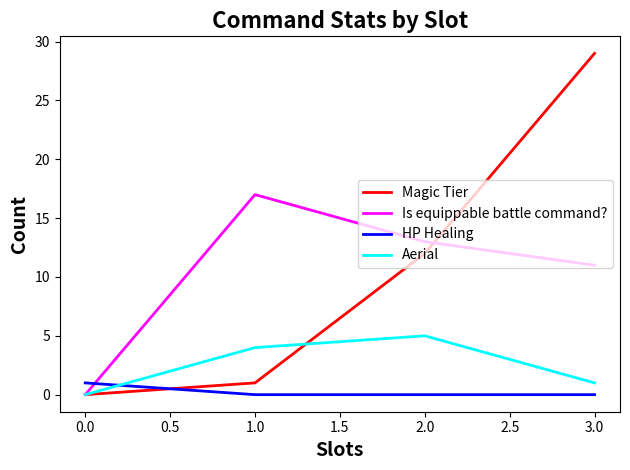

What is the difference between the highest and lowest values at 3.0?

29